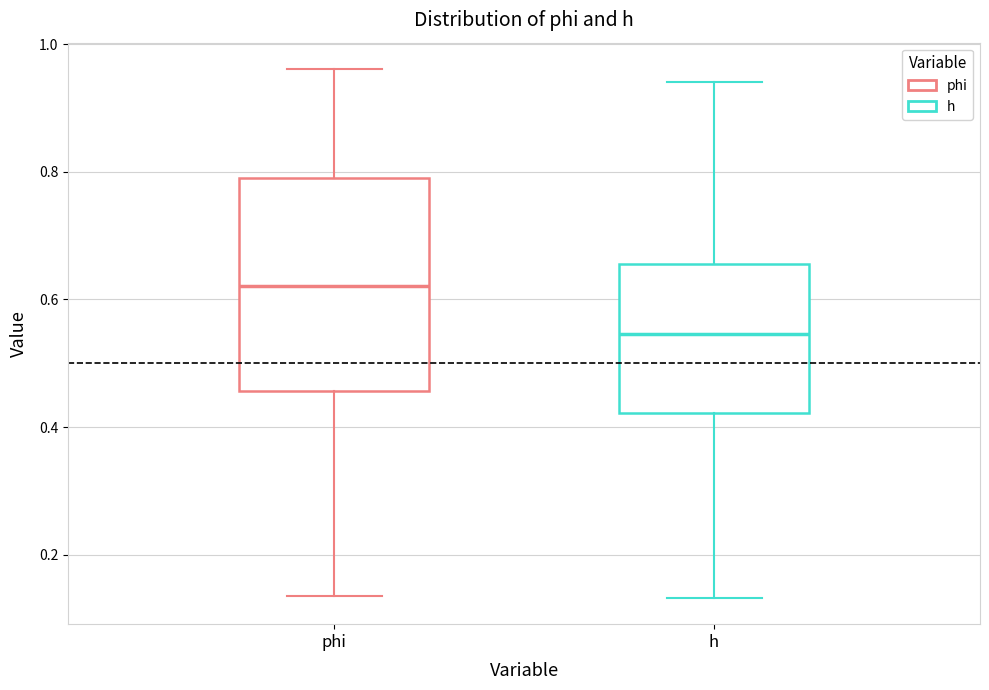

Where is the lower edge of the box for phi on the y-axis? The values are not printed on the chart, so give them approximately, as read against the axis.

0.46